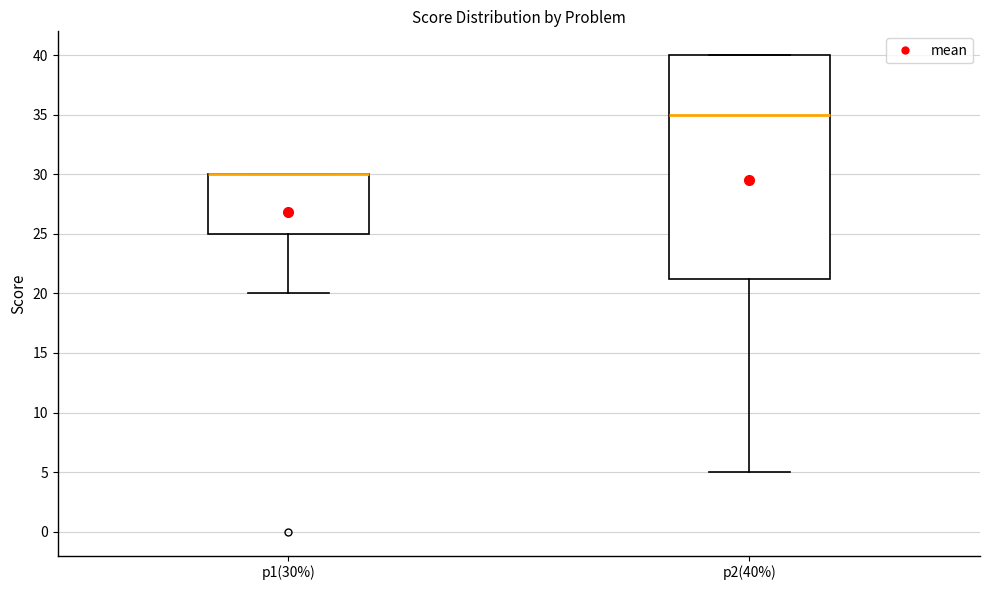

Reading left to right, transcribe this box plot: for each box, give where its median line is, the range the box spans, and where its two whiskers end, as read against the y-axis. The values are not printed on the chart, so give them approximately, as read against the axis.

p1(30%): median 30.0 (drawn on the box's upper edge), box 25.0 to 30.0, whiskers 20.0 to 30.0
p2(40%): median 35.0, box 21.5 to 40.0, whiskers 5.0 to 40.0